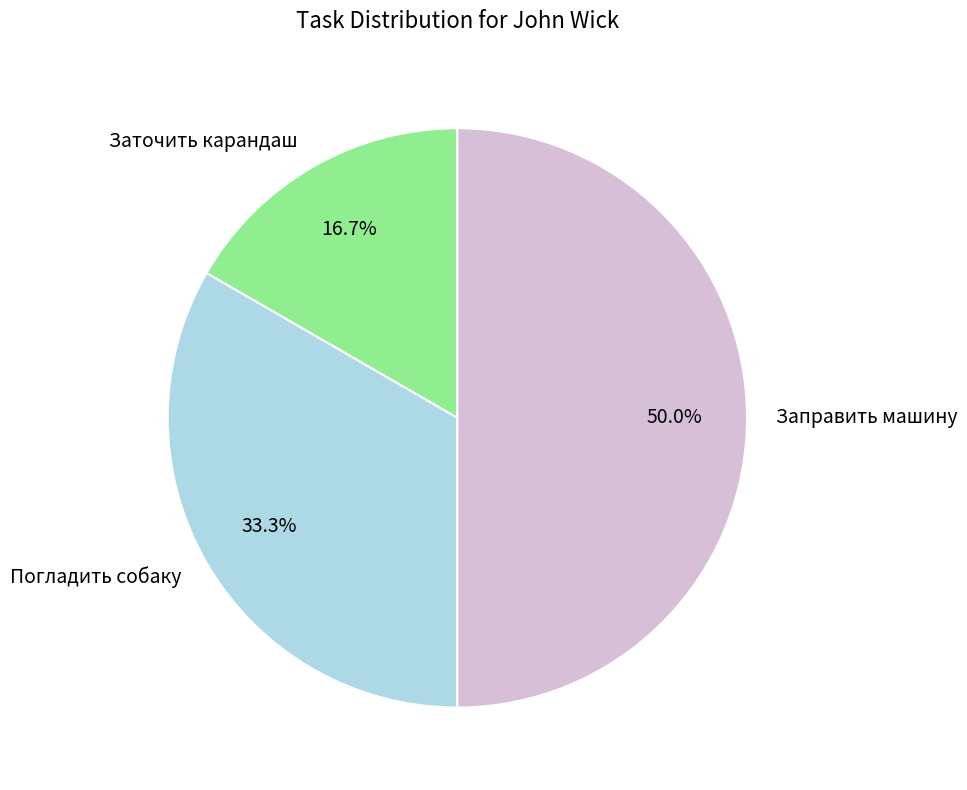

True or false: Заточить карандаш accounts for 29% of the total.

False